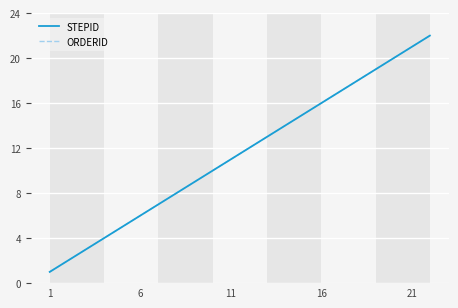

Is this an area chart (filled region under the line)?

No